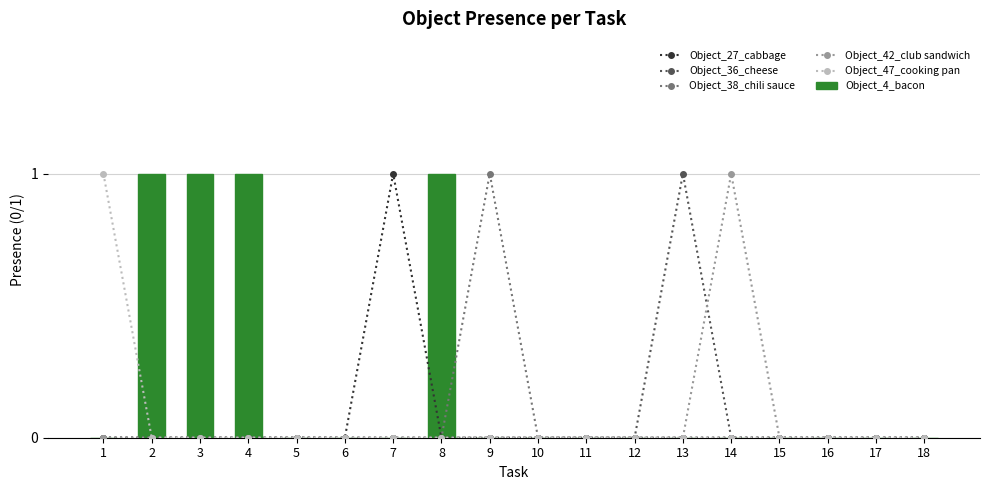

What is the maximum value for Object_42_club sandwich?

1